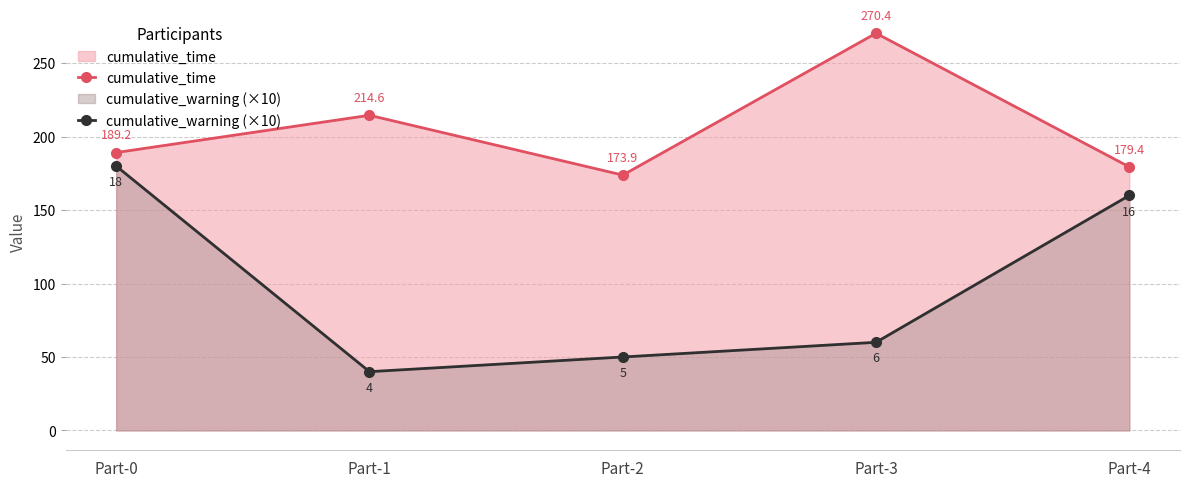

Reading left to right, extract all data points from this chart.

cumulative_time: 189.2	214.6	173.9	270.4	179.4
cumulative_warning (×10): 180.0	40.0	50.0	60.0	160.0